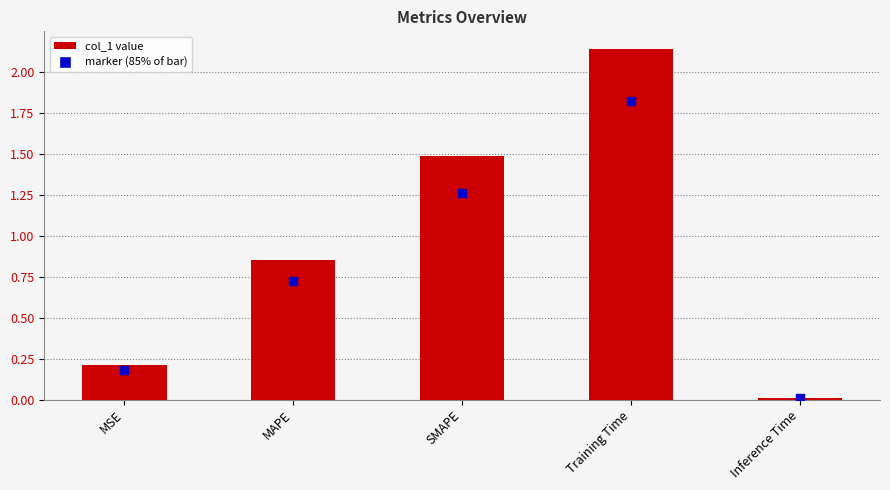

List the labels in order of value, largest first.

Training Time, SMAPE, MAPE, MSE, Inference Time